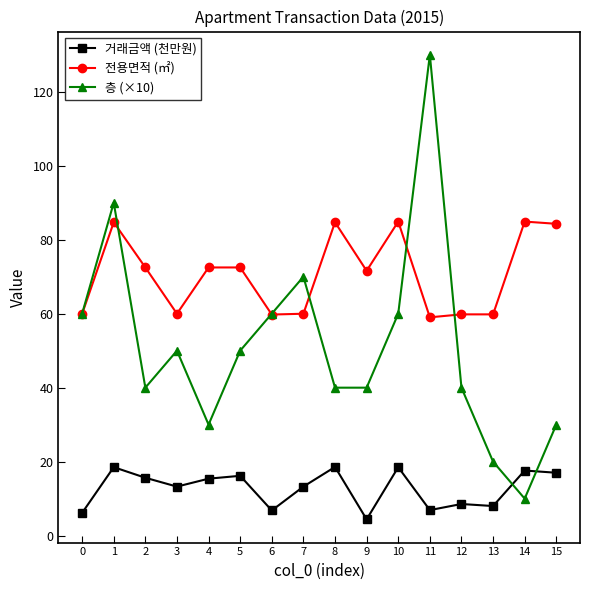

How many categories are shown in the chart?

16